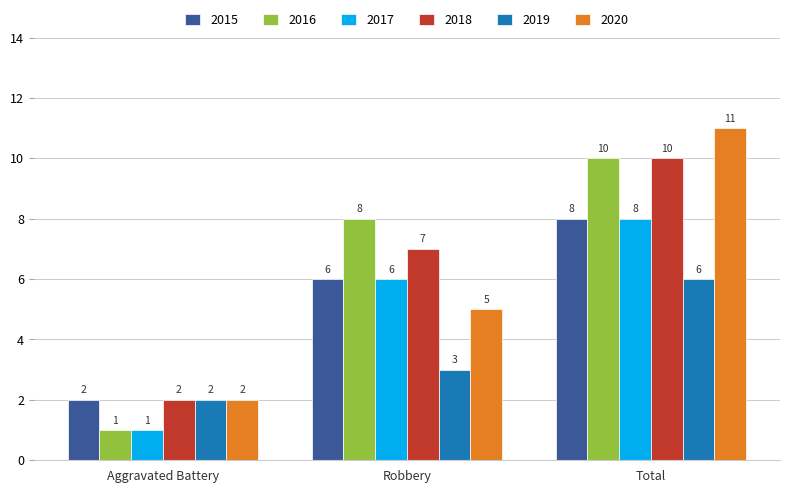

List the labels in order of 2015 value, largest first.

Total, Robbery, Aggravated Battery